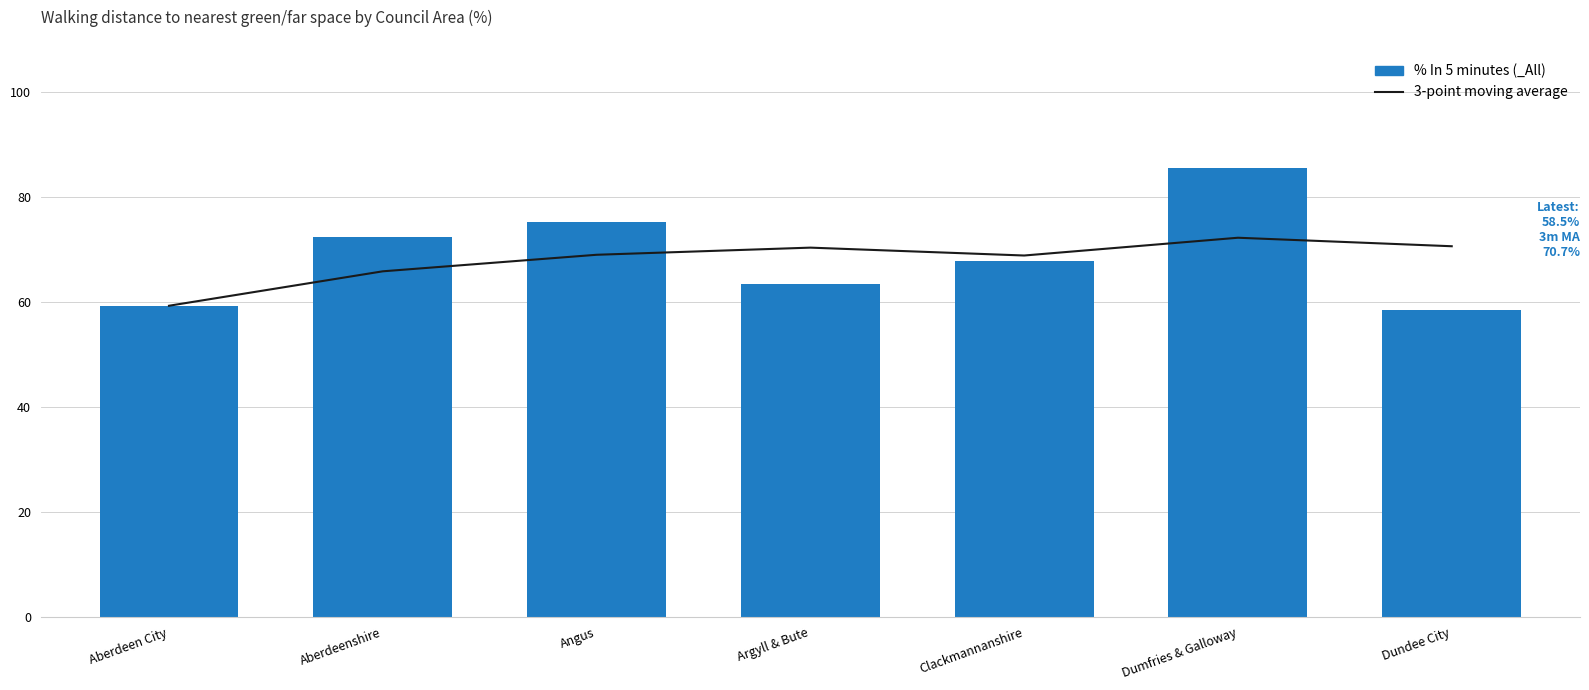

The value of 3-point moving average at Angus is 69.0. True or false?

True